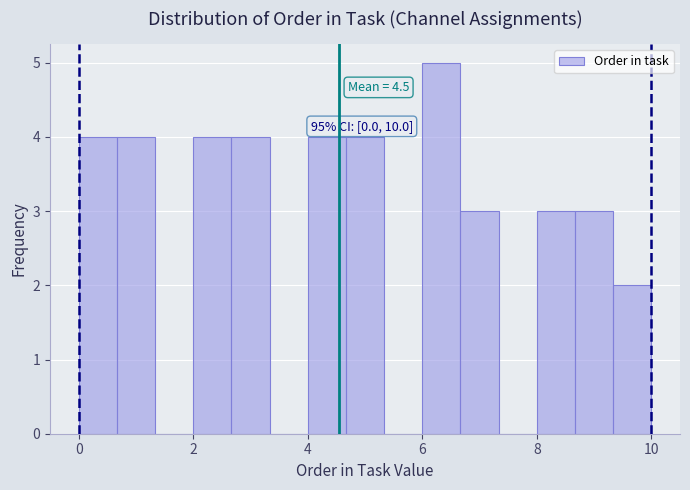

Around what value on the x-axis is the tallest bar? Give the approximate position of its centre, as read against the axis.

6.4